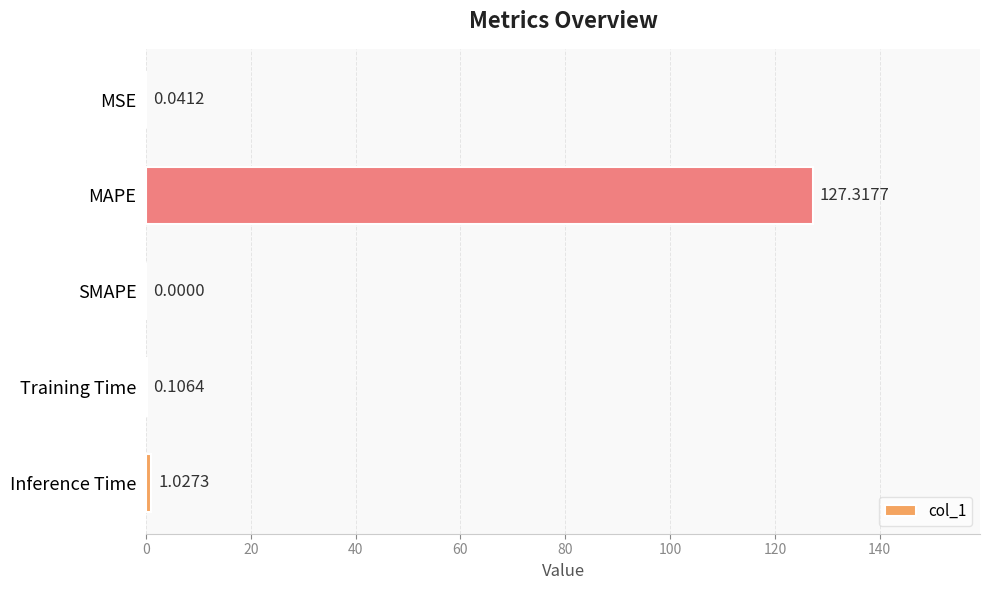

How many categories are shown in the chart?

5